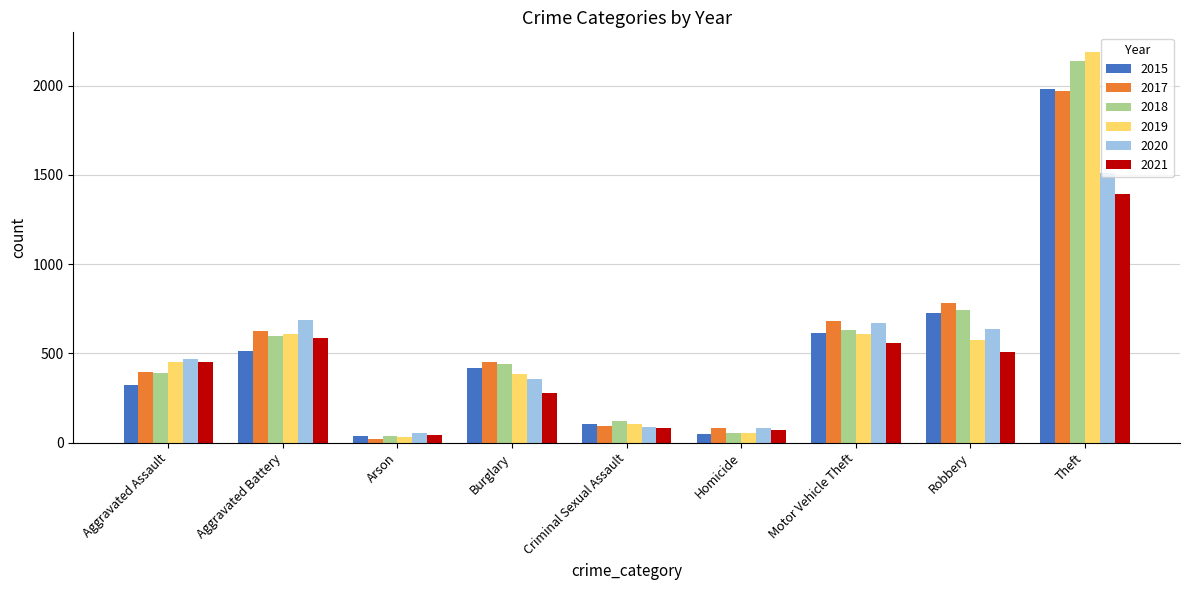

Is the value of 2015 at Aggravated Battery greater than the value of 2019 at Theft?

No